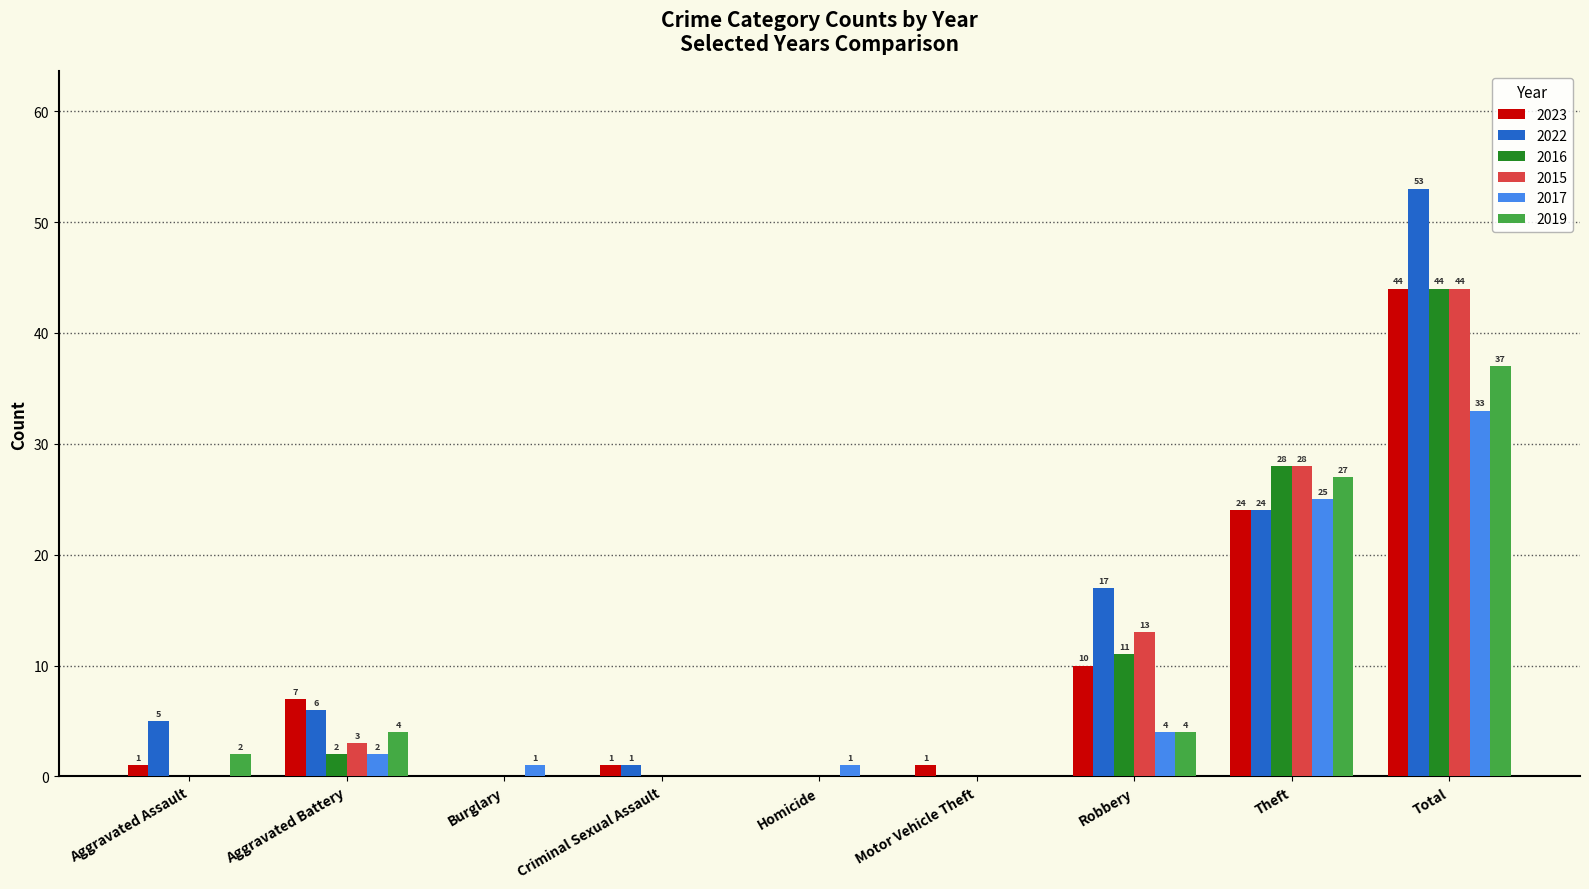

Where is 2019 nearest to the value 18?

Theft